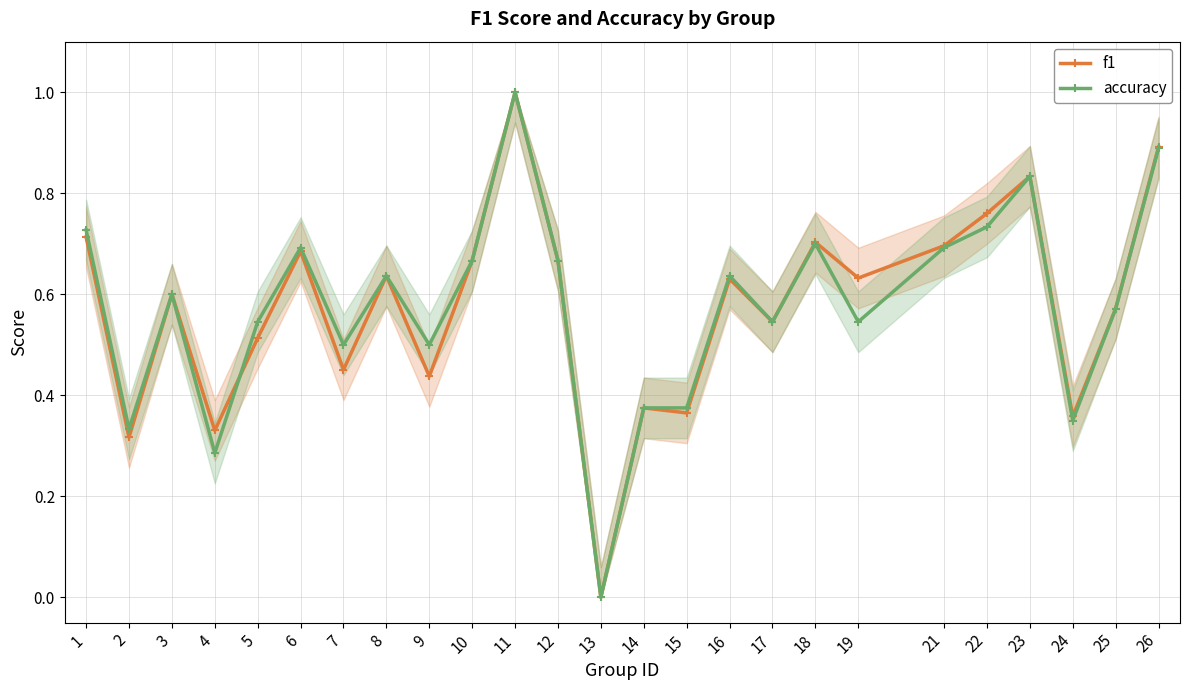

What are all the series names shown in the legend?

f1, accuracy